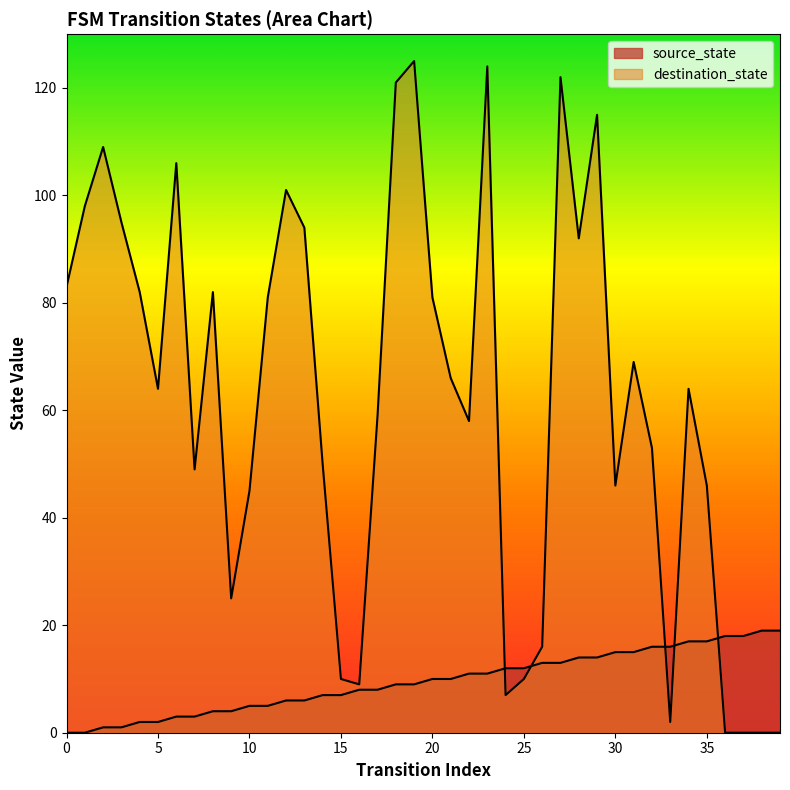

Which has a higher value, 26 or 32?

32